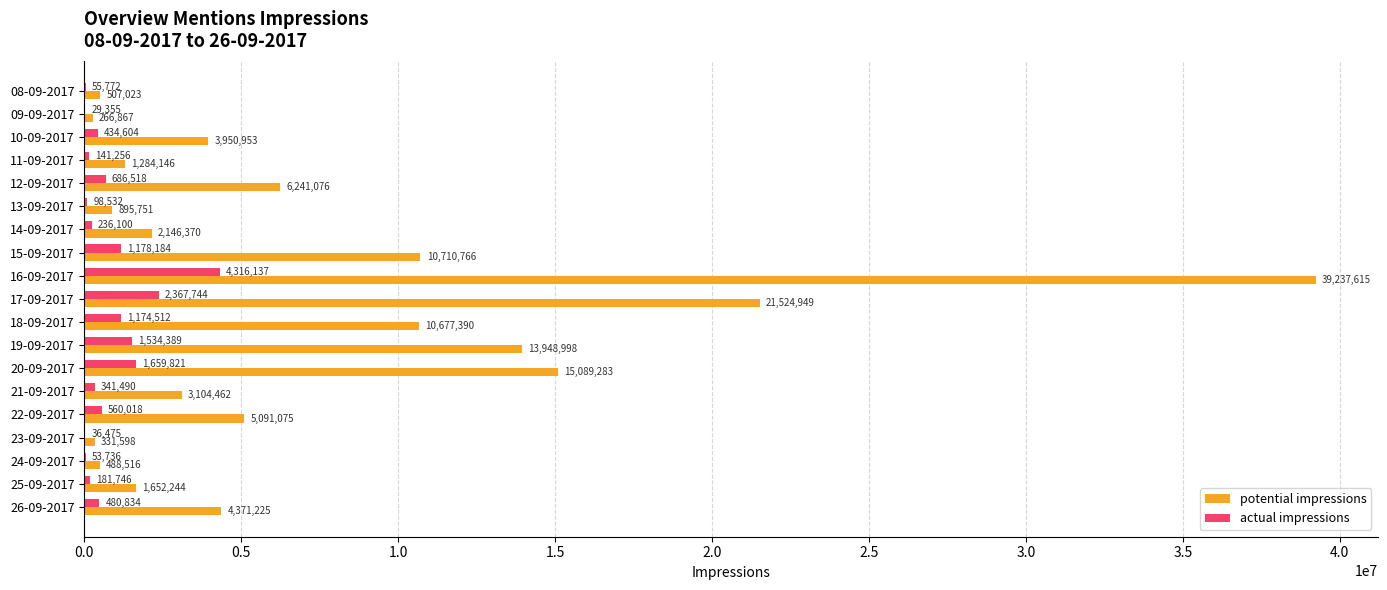

Where is potential impressions nearest to the value 19752241?

17-09-2017